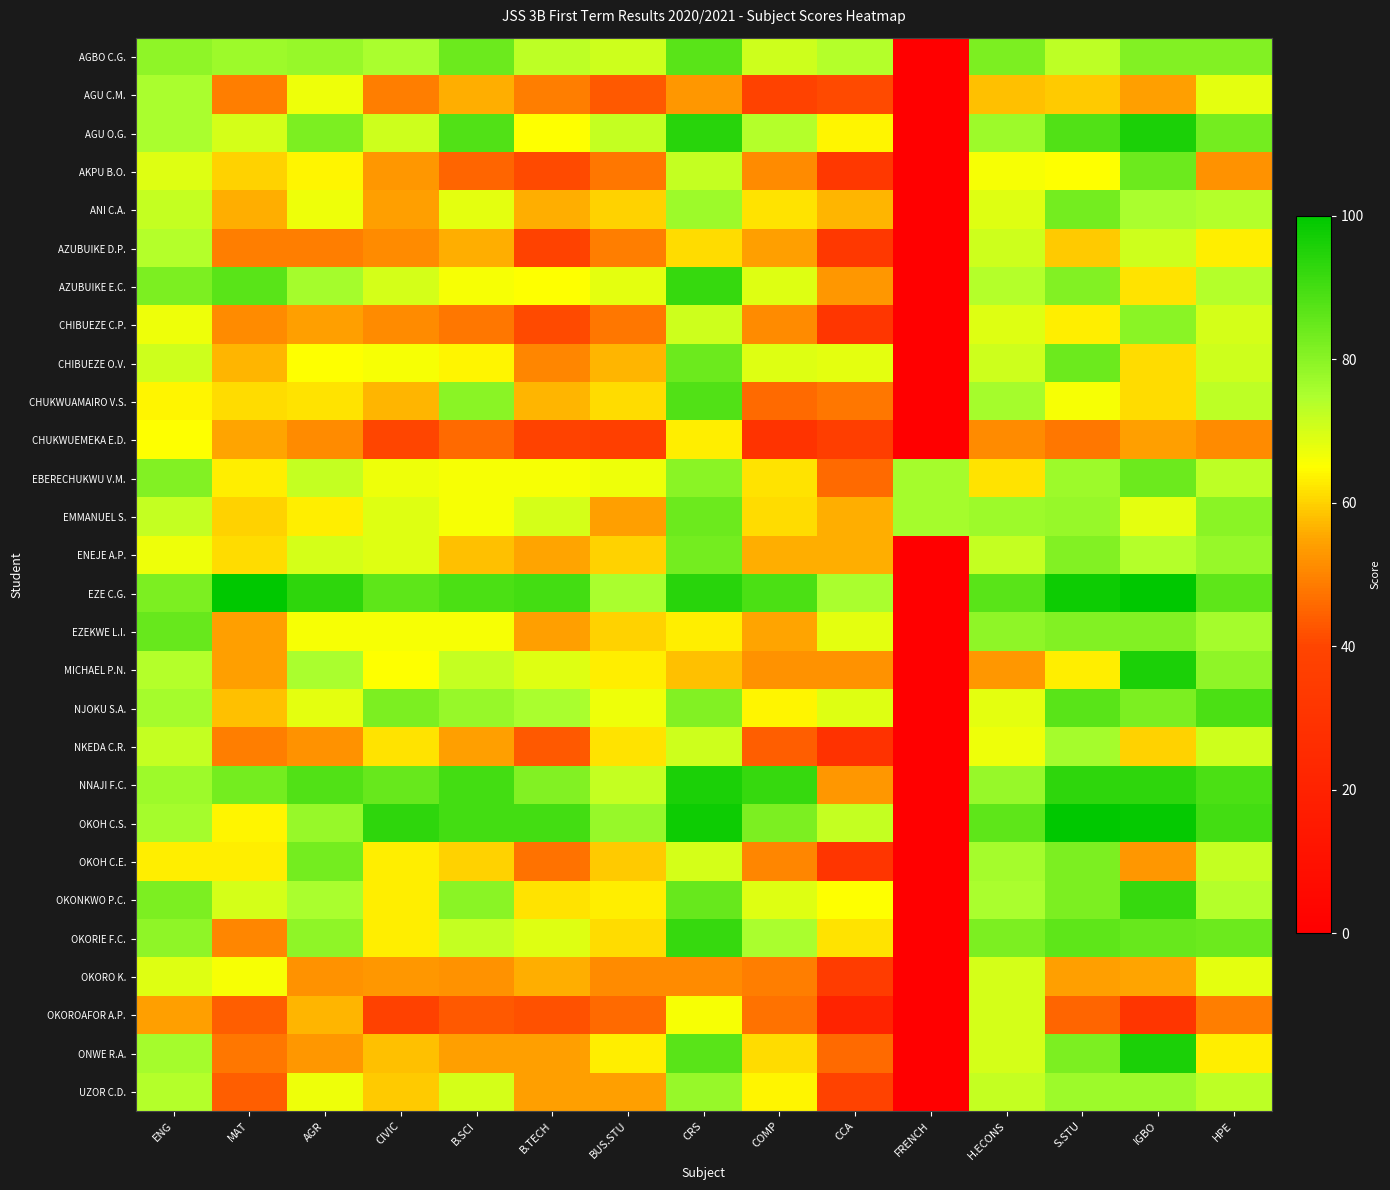

Reading right to left, what are all the values shown in this chart?

AGBO C.G.: HPE=81	IGBO=81	S.STU=73	H.ECONS=82	FRENCH=0	CCA=74	COMP=71	CRS=87	BUS.STU=71	B.TECH=73	B.SCI=84	CIVIC=75	AGR=78	MAT=77	ENG=79
AGU C.M.: HPE=68	IGBO=54	S.STU=59	H.ECONS=58	FRENCH=0	CCA=41	COMP=39	CRS=53	BUS.STU=43	B.TECH=49	B.SCI=56	CIVIC=49	AGR=67	MAT=49	ENG=75
AGU O.G.: HPE=83	IGBO=96	S.STU=88	H.ECONS=77	FRENCH=0	CCA=64	COMP=74	CRS=94	BUS.STU=72	B.TECH=65	B.SCI=88	CIVIC=71	AGR=82	MAT=70	ENG=75
AKPU B.O.: HPE=52	IGBO=84	S.STU=65	H.ECONS=66	FRENCH=0	CCA=33	COMP=51	CRS=72	BUS.STU=48	B.TECH=41	B.SCI=45	CIVIC=53	AGR=64	MAT=60	ENG=69
ANI C.A.: HPE=74	IGBO=75	S.STU=83	H.ECONS=69	FRENCH=0	CCA=57	COMP=62	CRS=77	BUS.STU=60	B.TECH=56	B.SCI=68	CIVIC=54	AGR=67	MAT=56	ENG=72
AZUBUIKE D.P.: HPE=63	IGBO=71	S.STU=59	H.ECONS=71	FRENCH=0	CCA=33	COMP=54	CRS=61	BUS.STU=49	B.TECH=39	B.SCI=56	CIVIC=51	AGR=49	MAT=49	ENG=74
AZUBUIKE E.C.: HPE=74	IGBO=62	S.STU=81	H.ECONS=74	FRENCH=0	CCA=53	COMP=69	CRS=92	BUS.STU=68	B.TECH=65	B.SCI=66	CIVIC=70	AGR=76	MAT=87	ENG=82
CHIBUEZE C.P.: HPE=70	IGBO=80	S.STU=63	H.ECONS=69	FRENCH=0	CCA=32	COMP=51	CRS=71	BUS.STU=48	B.TECH=41	B.SCI=48	CIVIC=51	AGR=54	MAT=51	ENG=67
CHIBUEZE O.V.: HPE=71	IGBO=61	S.STU=84	H.ECONS=71	FRENCH=0	CCA=68	COMP=69	CRS=84	BUS.STU=57	B.TECH=50	B.SCI=64	CIVIC=66	AGR=65	MAT=57	ENG=71
CHUKWUAMAIRO V.S.: HPE=73	IGBO=61	S.STU=66	H.ECONS=76	FRENCH=0	CCA=48	COMP=46	CRS=88	BUS.STU=61	B.TECH=57	B.SCI=80	CIVIC=57	AGR=62	MAT=61	ENG=64
CHUKWUEMEKA E.D.: HPE=51	IGBO=54	S.STU=48	H.ECONS=51	FRENCH=0	CCA=36	COMP=30	CRS=63	BUS.STU=37	B.TECH=39	B.SCI=46	CIVIC=40	AGR=51	MAT=55	ENG=65
EBERECHUKWU V.M.: HPE=73	IGBO=84	S.STU=77	H.ECONS=62	FRENCH=76	CCA=46	COMP=62	CRS=80	BUS.STU=67	B.TECH=66	B.SCI=66	CIVIC=67	AGR=72	MAT=63	ENG=81
EMMANUEL S.: HPE=80	IGBO=68	S.STU=78	H.ECONS=77	FRENCH=76	CCA=56	COMP=61	CRS=84	BUS.STU=54	B.TECH=70	B.SCI=66	CIVIC=69	AGR=63	MAT=60	ENG=72
ENEJE A.P.: HPE=78	IGBO=74	S.STU=81	H.ECONS=72	FRENCH=0	CCA=56	COMP=56	CRS=83	BUS.STU=60	B.TECH=55	B.SCI=58	CIVIC=69	AGR=70	MAT=61	ENG=67
EZE C.G.: HPE=86	IGBO=100	S.STU=98	H.ECONS=87	FRENCH=0	CCA=75	COMP=89	CRS=94	BUS.STU=75	B.TECH=90	B.SCI=89	CIVIC=86	AGR=93	MAT=100	ENG=82
EZEKWE L.I.: HPE=76	IGBO=81	S.STU=81	H.ECONS=79	FRENCH=0	CCA=68	COMP=55	CRS=63	BUS.STU=60	B.TECH=54	B.SCI=66	CIVIC=66	AGR=66	MAT=54	ENG=85
MICHAEL P.N.: HPE=79	IGBO=96	S.STU=63	H.ECONS=53	FRENCH=0	CCA=52	COMP=52	CRS=58	BUS.STU=63	B.TECH=69	B.SCI=72	CIVIC=65	AGR=75	MAT=54	ENG=74
NJOKU S.A.: HPE=89	IGBO=82	S.STU=87	H.ECONS=68	FRENCH=0	CCA=69	COMP=64	CRS=81	BUS.STU=67	B.TECH=75	B.SCI=78	CIVIC=82	AGR=68	MAT=58	ENG=76
NKEDA C.R.: HPE=71	IGBO=60	S.STU=76	H.ECONS=67	FRENCH=0	CCA=29	COMP=44	CRS=71	BUS.STU=62	B.TECH=43	B.SCI=54	CIVIC=62	AGR=52	MAT=49	ENG=72
NNAJI F.C.: HPE=89	IGBO=93	S.STU=93	H.ECONS=78	FRENCH=0	CCA=53	COMP=92	CRS=96	BUS.STU=72	B.TECH=81	B.SCI=90	CIVIC=85	AGR=88	MAT=83	ENG=77
OKOH C.S.: HPE=90	IGBO=99	S.STU=100	H.ECONS=86	FRENCH=0	CCA=72	COMP=82	CRS=98	BUS.STU=78	B.TECH=90	B.SCI=90	CIVIC=93	AGR=78	MAT=64	ENG=76
OKOH C.E.: HPE=72	IGBO=53	S.STU=82	H.ECONS=76	FRENCH=0	CCA=31	COMP=50	CRS=70	BUS.STU=59	B.TECH=47	B.SCI=60	CIVIC=63	AGR=83	MAT=63	ENG=63
OKONKWO P.C.: HPE=74	IGBO=92	S.STU=82	H.ECONS=75	FRENCH=0	CCA=65	COMP=69	CRS=85	BUS.STU=63	B.TECH=62	B.SCI=80	CIVIC=63	AGR=75	MAT=70	ENG=82
OKORIE F.C.: HPE=84	IGBO=85	S.STU=86	H.ECONS=82	FRENCH=0	CCA=62	COMP=75	CRS=92	BUS.STU=61	B.TECH=69	B.SCI=72	CIVIC=63	AGR=79	MAT=50	ENG=79
OKORO K.: HPE=68	IGBO=55	S.STU=54	H.ECONS=70	FRENCH=0	CCA=35	COMP=49	CRS=51	BUS.STU=51	B.TECH=56	B.SCI=52	CIVIC=53	AGR=52	MAT=66	ENG=69
OKOROAFOR A.P.: HPE=49	IGBO=31	S.STU=45	H.ECONS=70	FRENCH=0	CCA=21	COMP=47	CRS=66	BUS.STU=46	B.TECH=42	B.SCI=43	CIVIC=38	AGR=57	MAT=44	ENG=54
ONWE R.A.: HPE=63	IGBO=96	S.STU=82	H.ECONS=70	FRENCH=0	CCA=46	COMP=61	CRS=87	BUS.STU=63	B.TECH=54	B.SCI=54	CIVIC=58	AGR=53	MAT=48	ENG=76
UZOR C.D.: HPE=73	IGBO=77	S.STU=77	H.ECONS=72	FRENCH=0	CCA=39	COMP=64	CRS=78	BUS.STU=54	B.TECH=54	B.SCI=70	CIVIC=59	AGR=67	MAT=44	ENG=74